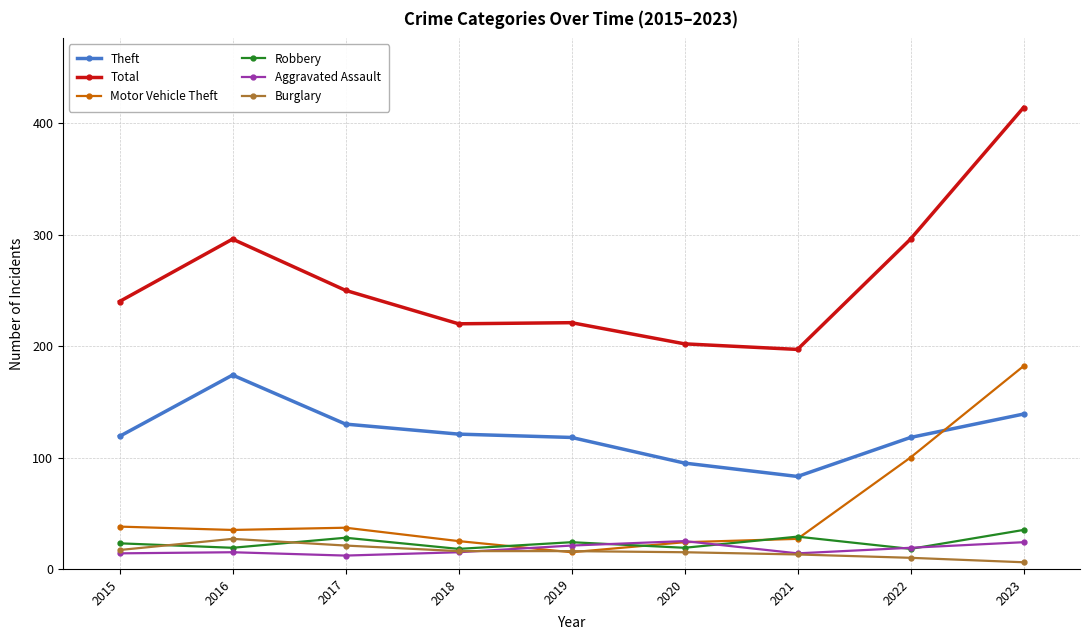

What is the difference between the Aggravated Assault values at 2016 and 2022?

4